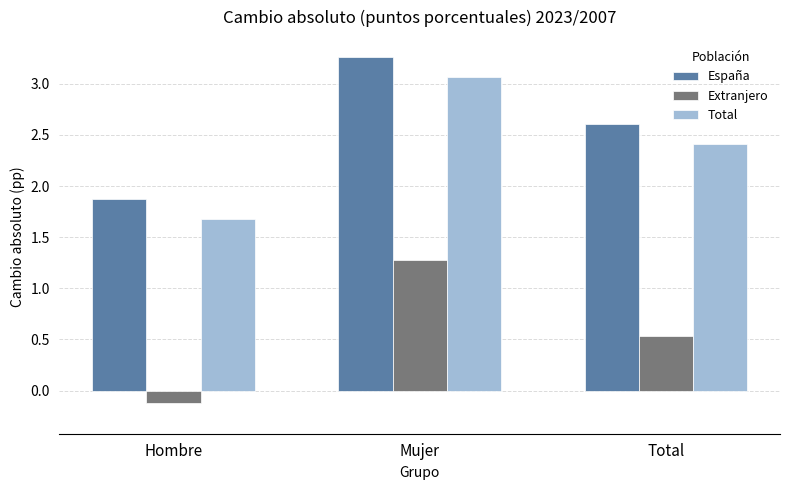

Which series has the largest range (max minus min)?

Extranjero